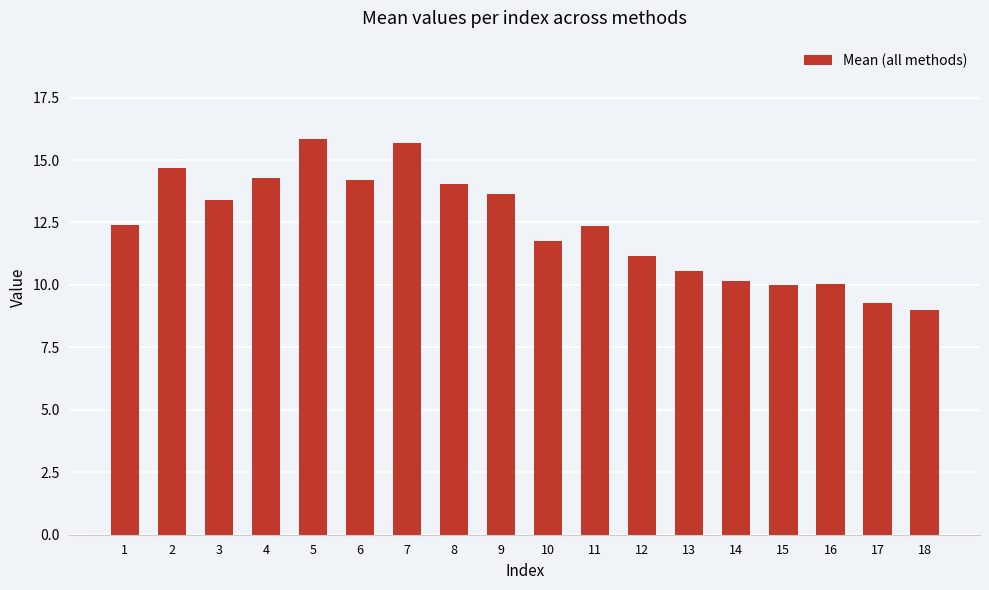

The chart shows a value of 21.9 at 5. True or false?

False